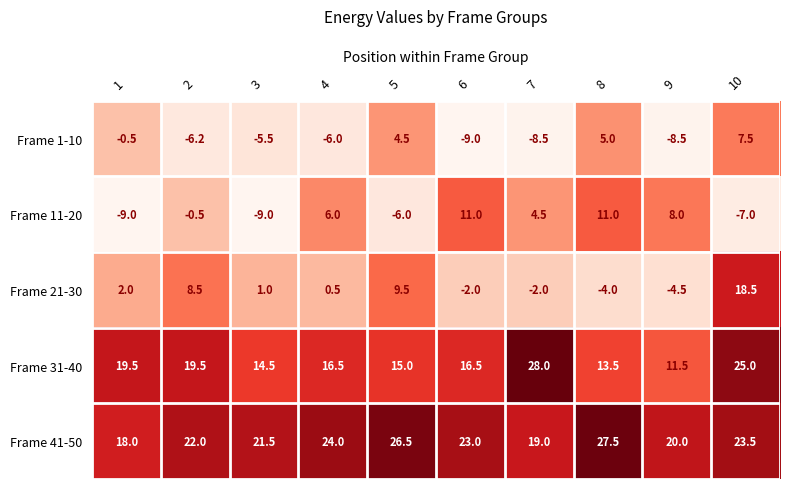

What is the minimum value shown in the chart?

-9.0